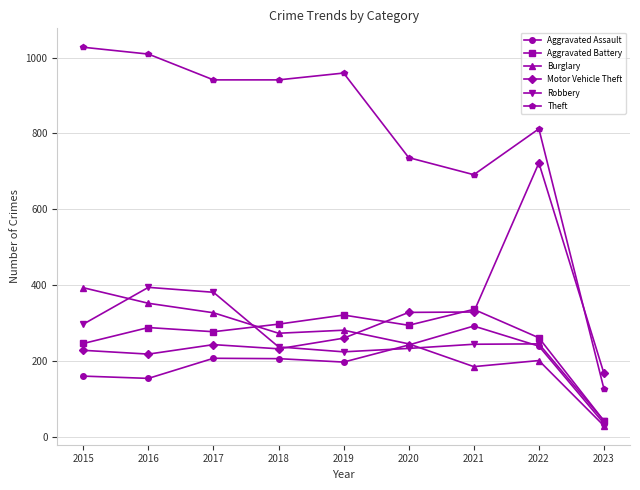

What is the total value across all series at 2022?

2480